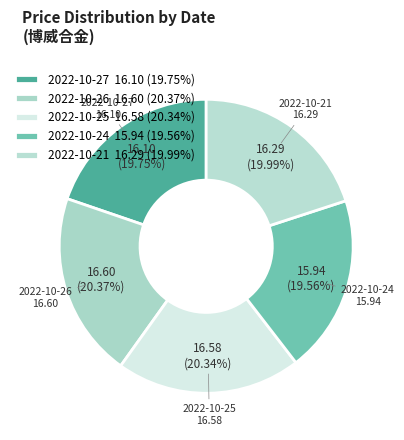

Combined, do 2022-10-21 and 2022-10-24 account for over 50%?

No